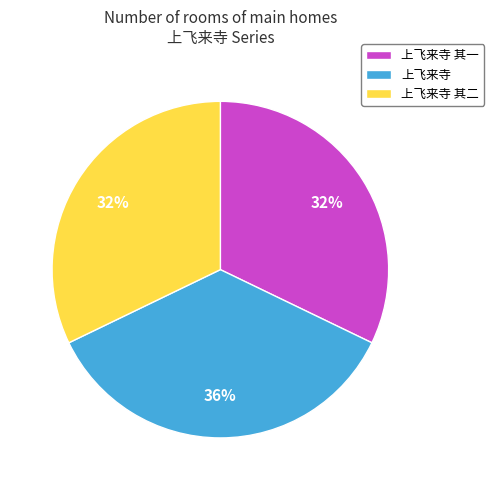

Between 上飞来寺 其二 and 上飞来寺, which is larger?

上飞来寺